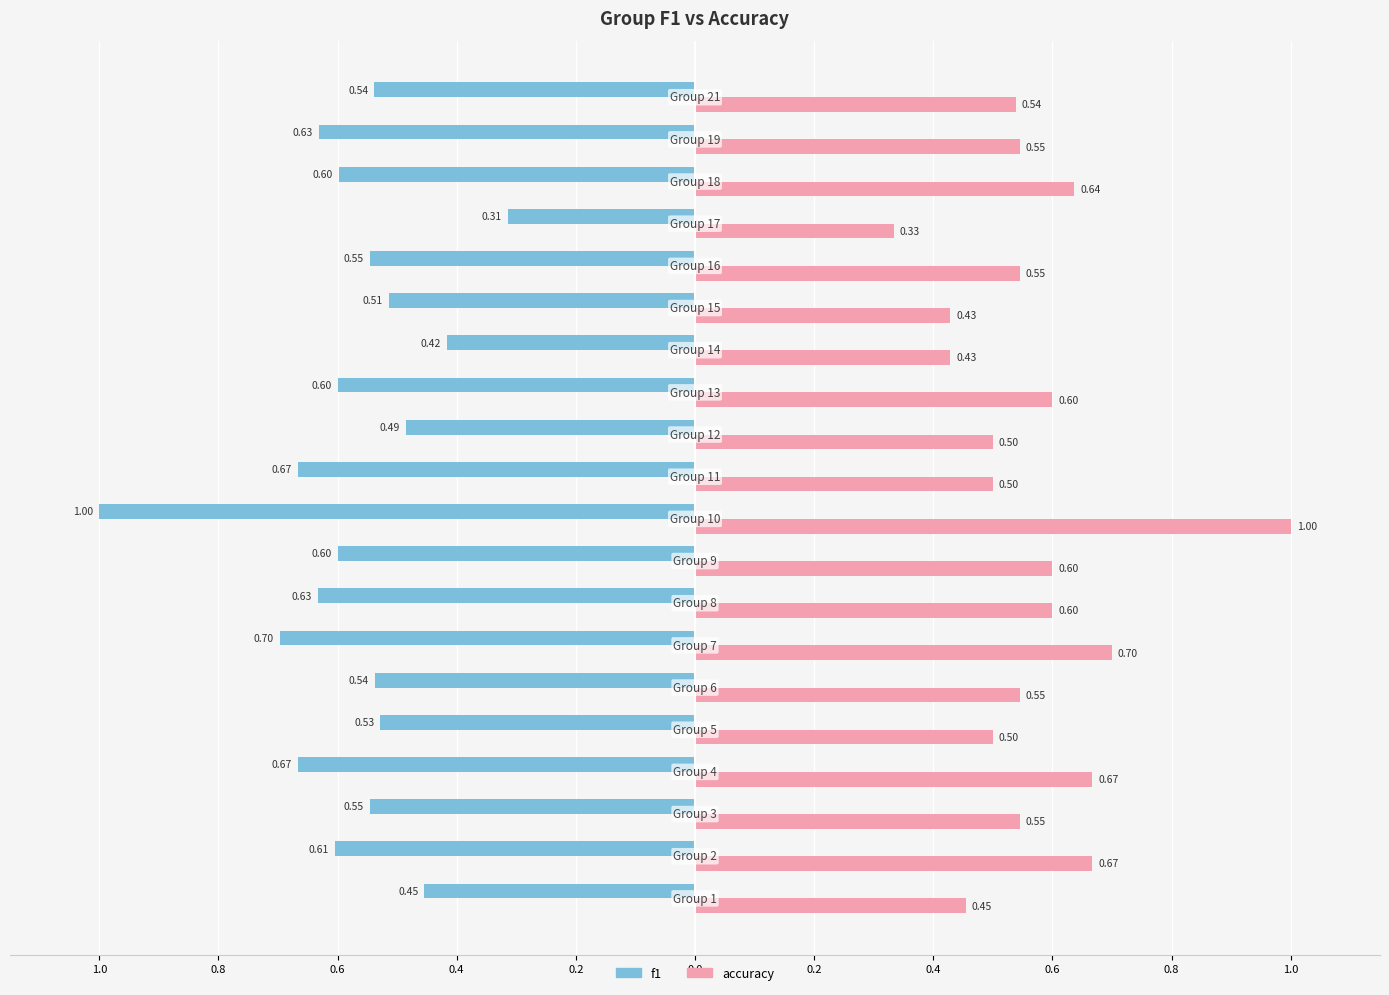

What is the greatest value displayed?

1.0